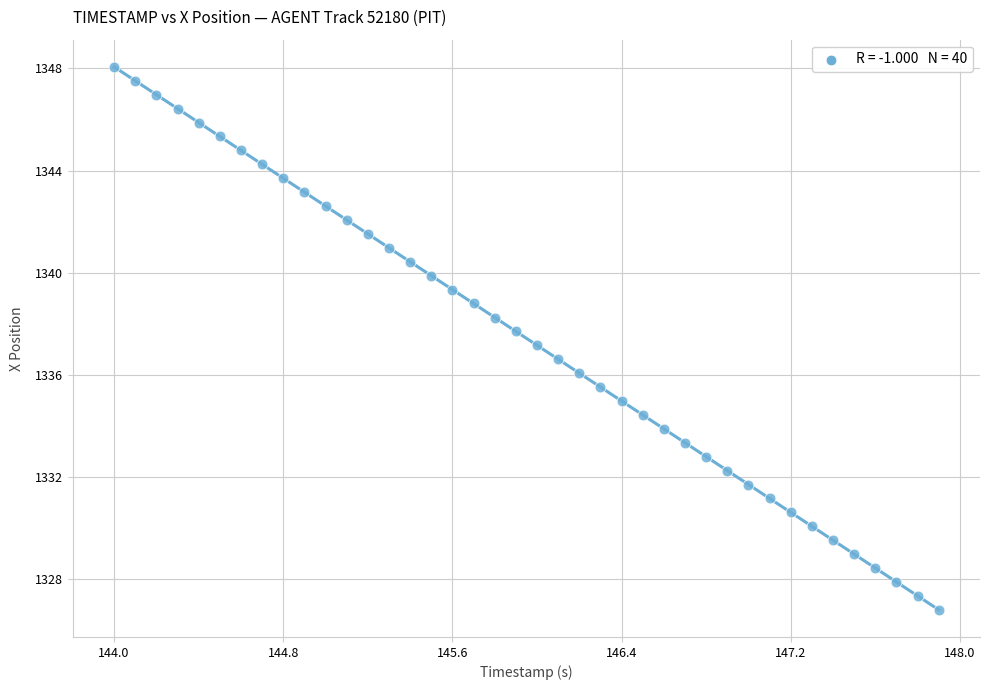

What is the range of Y values (max minus min)?

21.3